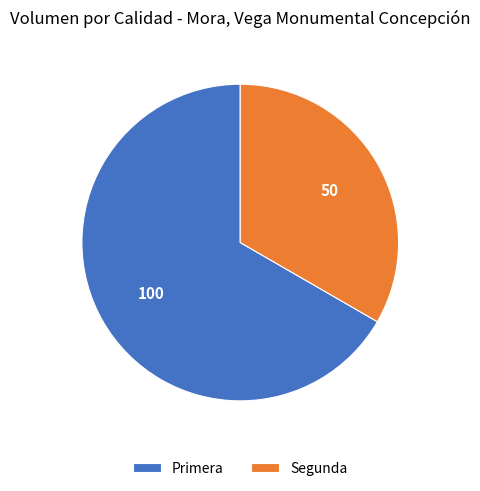

How many slices are in this pie chart?

2